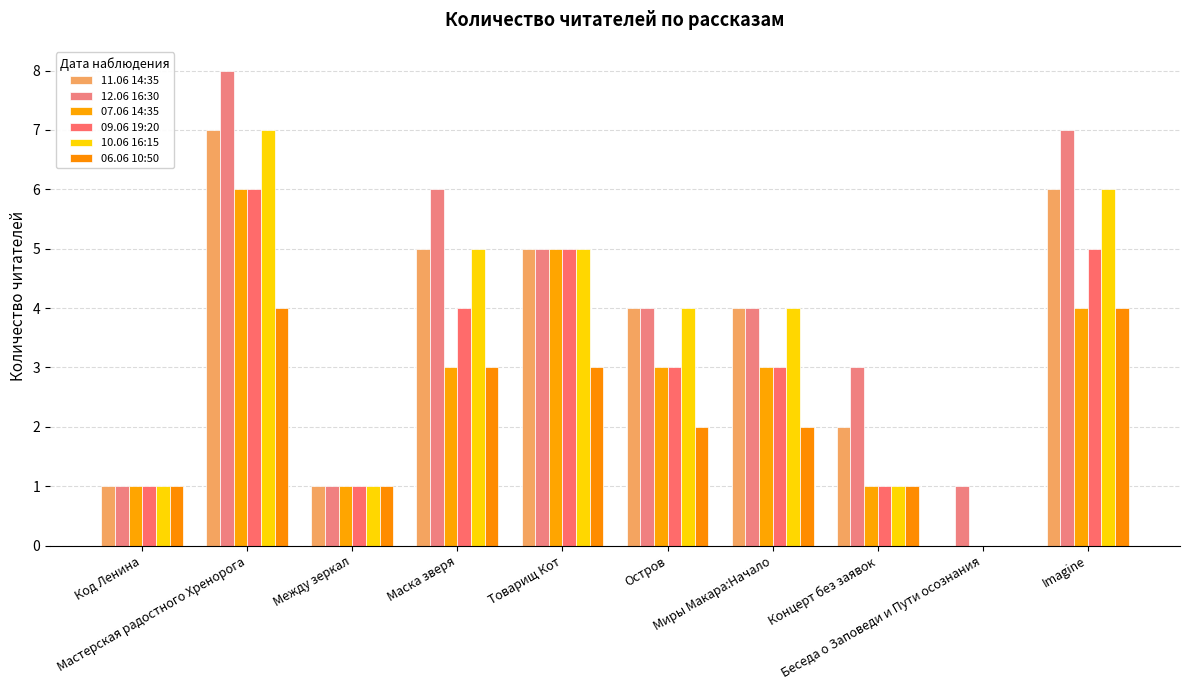

Rank the series at Концерт без заявок from lowest to highest value.

07.06 14:35, 09.06 19:20, 10.06 16:15, 06.06 10:50, 11.06 14:35, 12.06 16:30